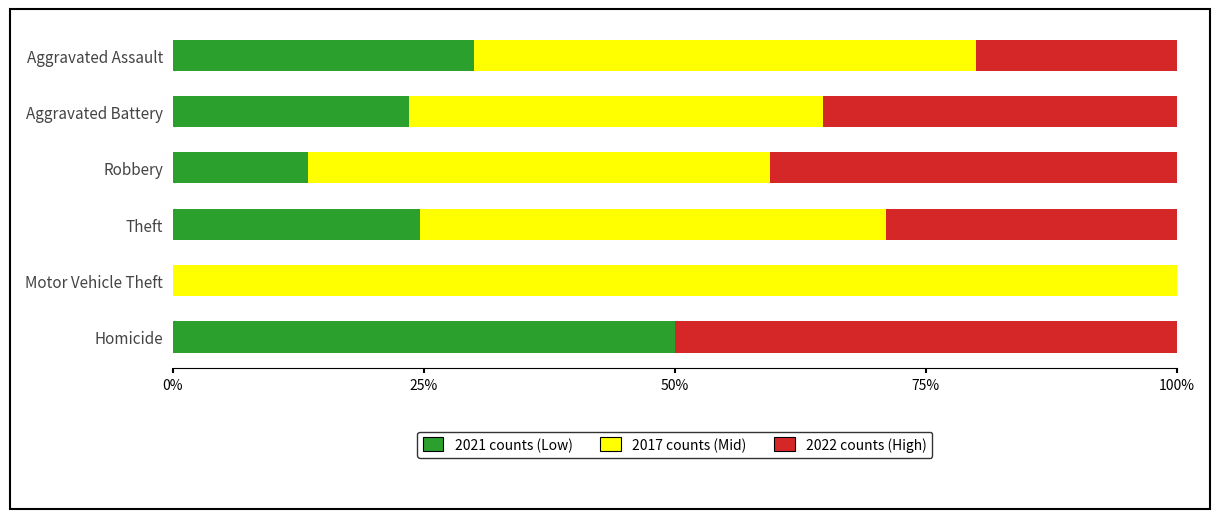

What is the total value across all series at Robbery?

100.0